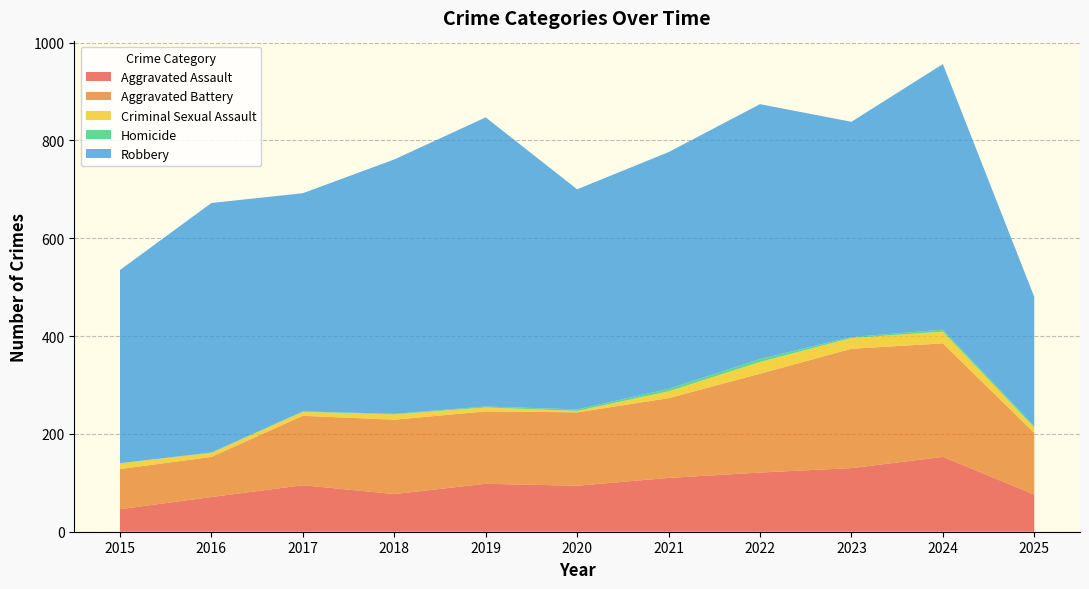

Reading left to right, what are all the values shown in this chart?

Aggravated Assault: 46	71	95	77	98	94	110	121	130	153	76
Aggravated Battery: 82	82	142	152	148	150	163	202	244	232	126
Criminal Sexual Assault: 12	8	8	11	8	3	14	24	22	24	11
Homicide: 0	1	1	1	2	3	5	6	2	4	3
Robbery: 395	510	446	520	591	450	484	521	440	543	264